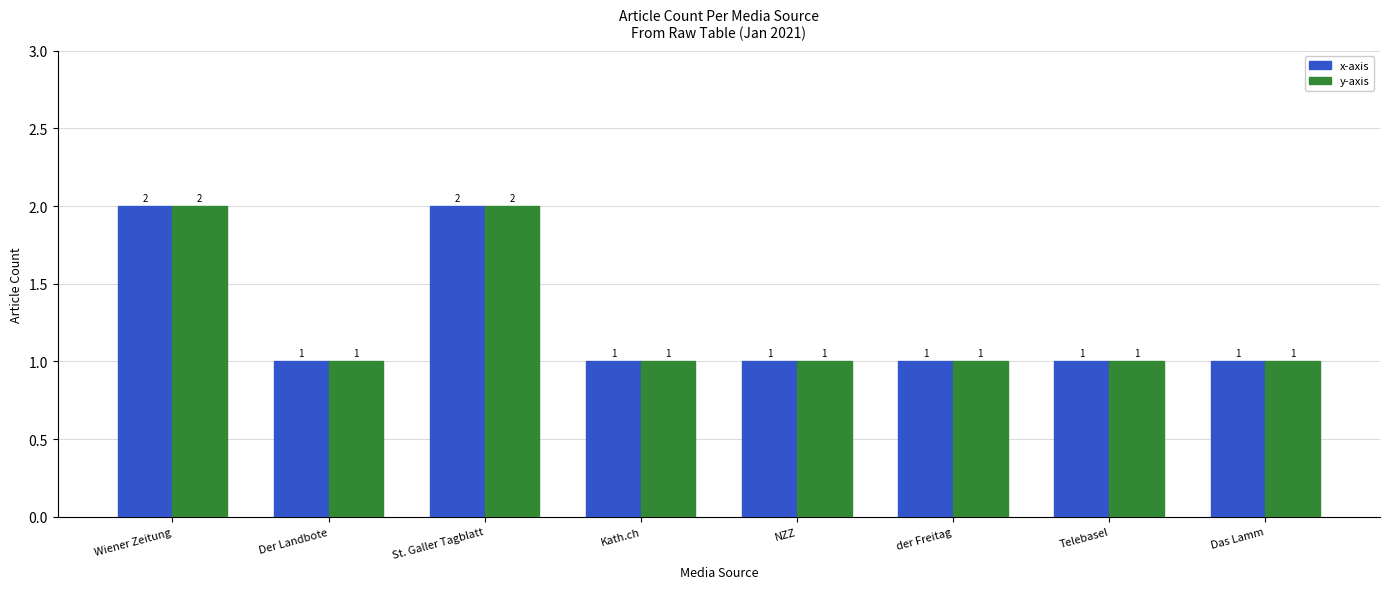

How many bars are there in each group?

2